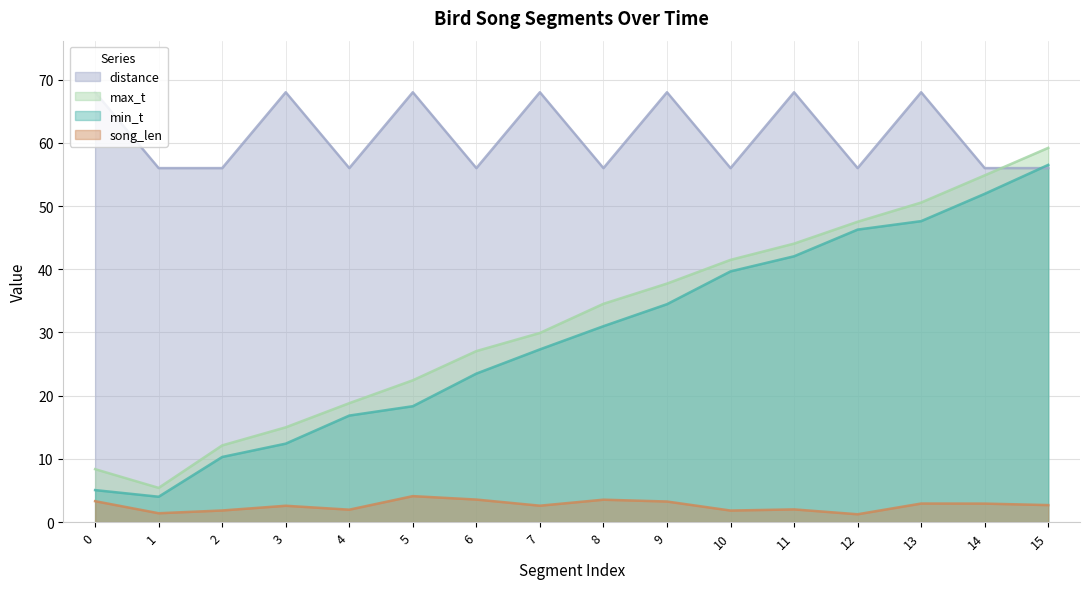

What are all the series names shown in the legend?

distance, max_t, min_t, song_len